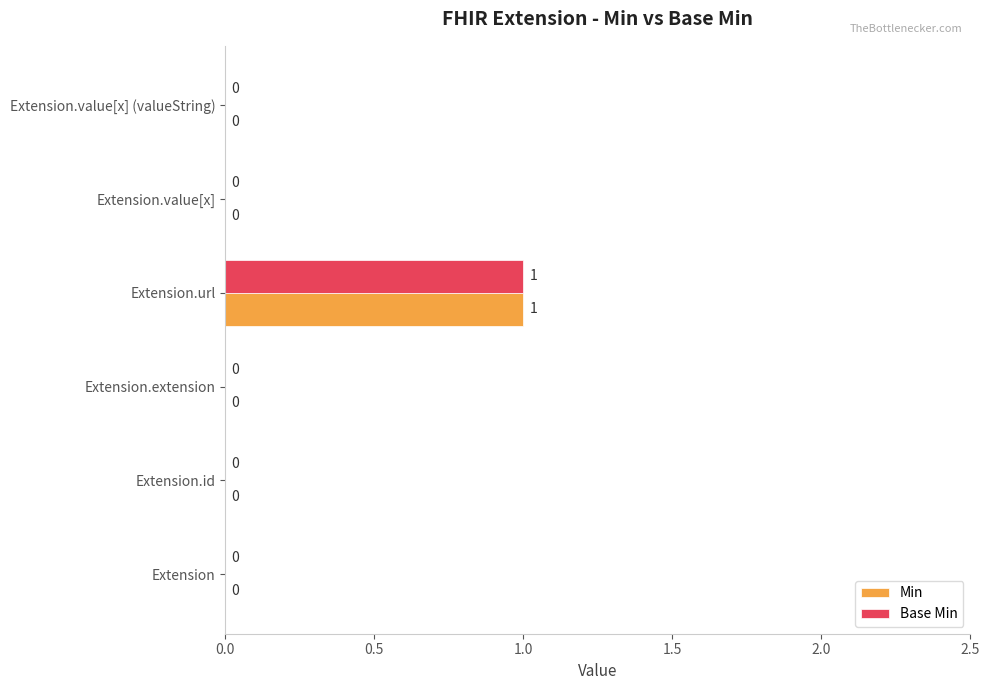

Which category has the highest value in the Base Min series?

Extension.url